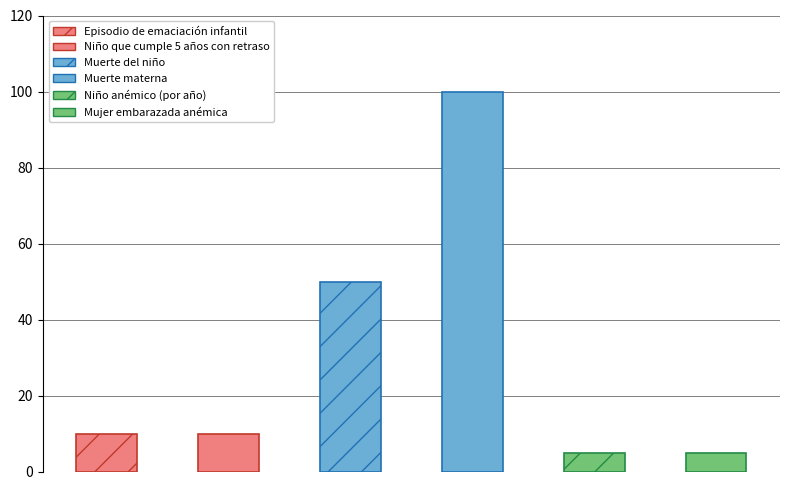

What is the difference between the second highest and minimum values?

45